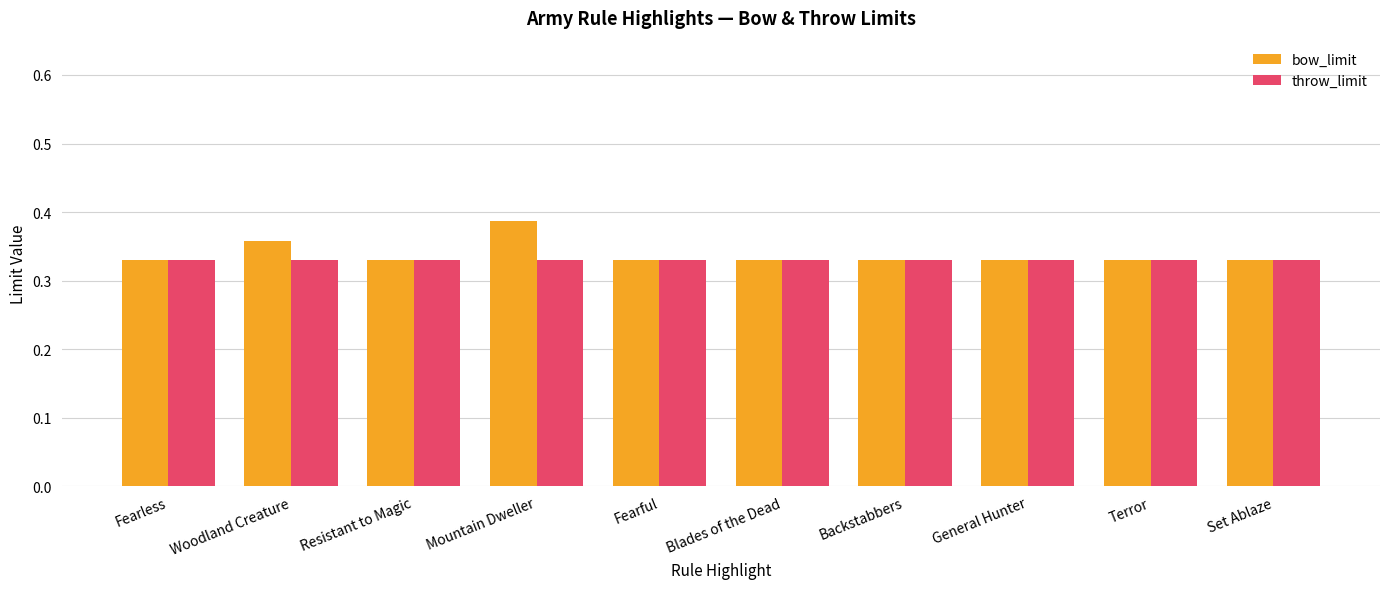

At which label does bow_limit reach its peak?

Mountain Dweller